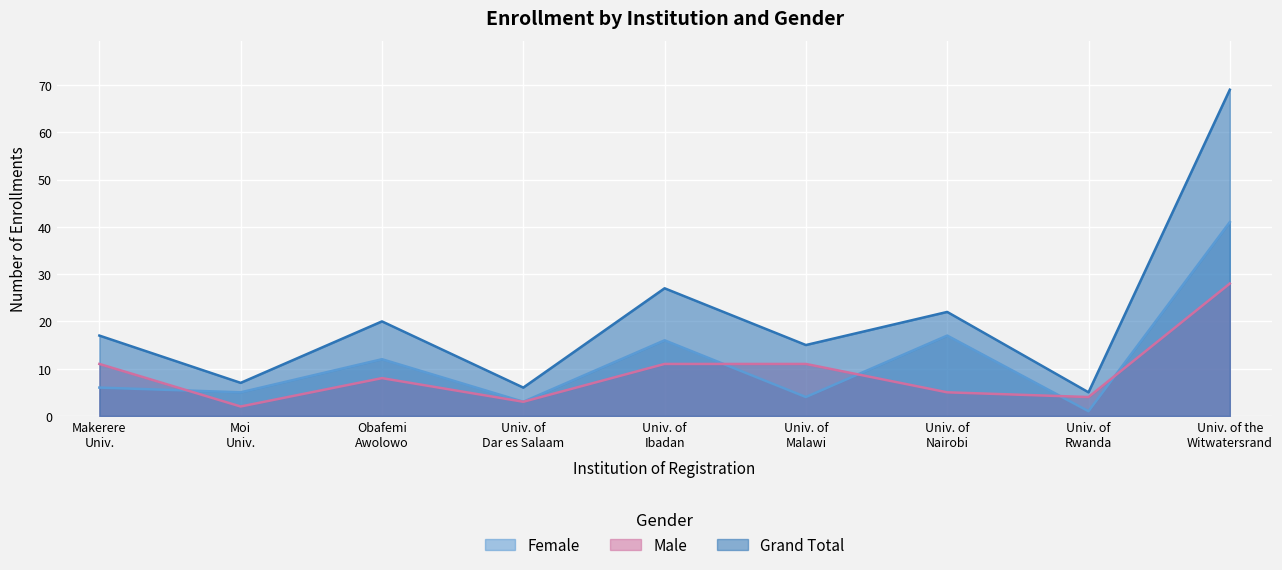

Reading left to right, list all the values displayed in this chart.

Female: 6	5	12	3	16	4	17	1	41
Male: 11	2	8	3	11	11	5	4	28
Grand Total: 17	7	20	6	27	15	22	5	69